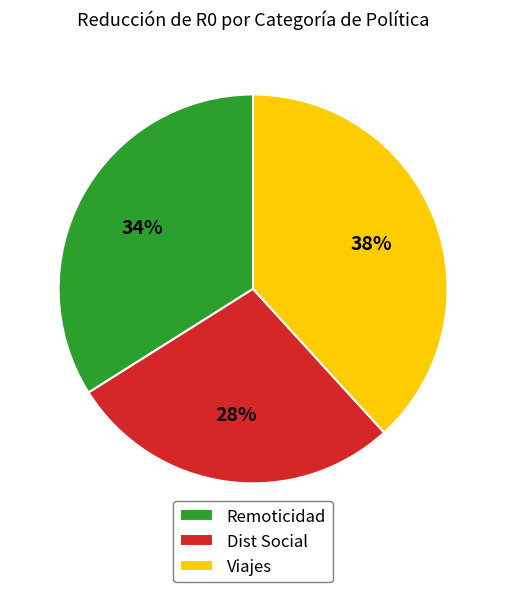

Does Remoticidad represent more than half of the total?

No